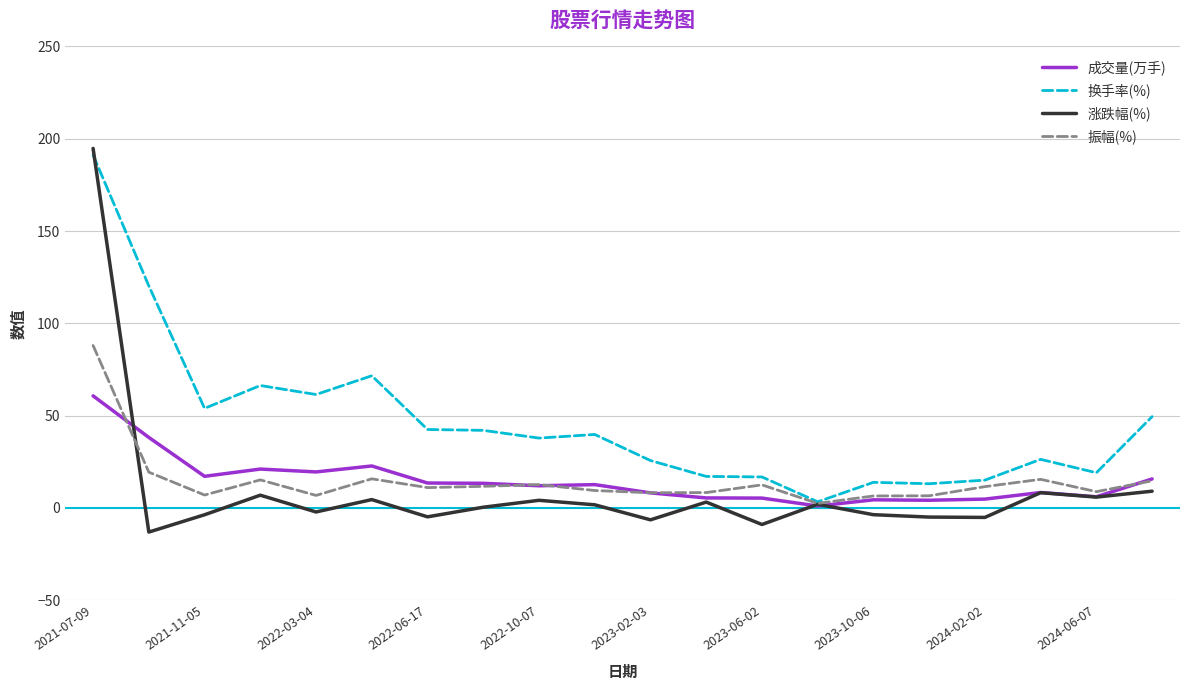

Which series has the largest total across all categories?

换手率(%)